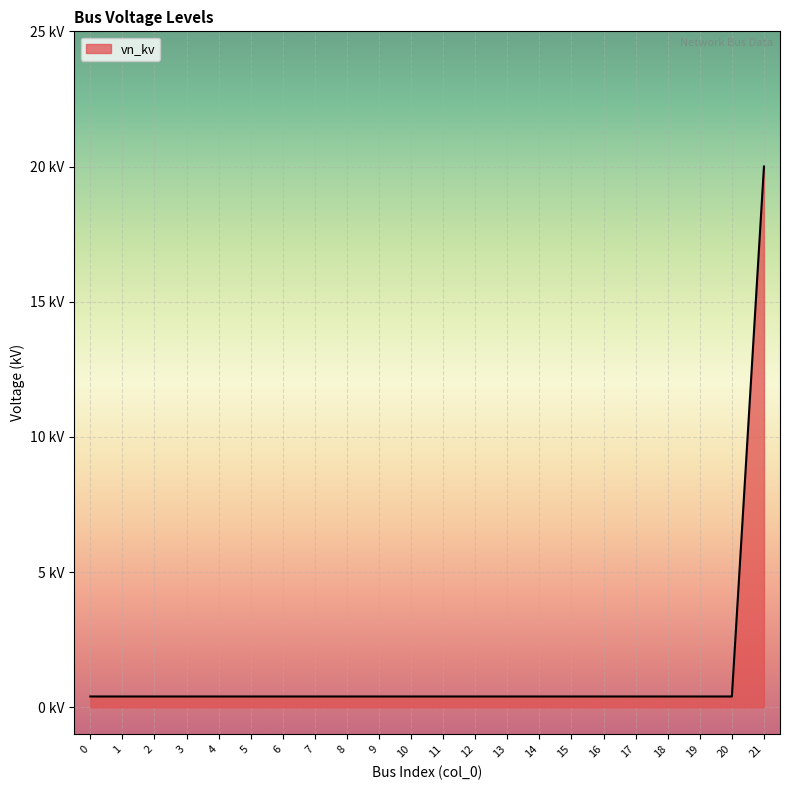

Rank the categories by value from highest to lowest.

21, 0, 1, 2, 3, 4, 5, 6, 7, 8, 9, 10, 11, 12, 13, 14, 15, 16, 17, 18, 19, 20